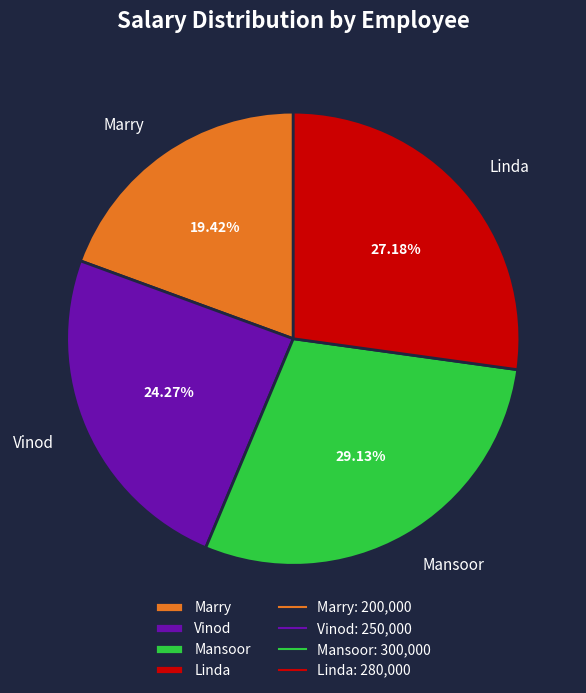

To the nearest percent, what is the difference between the largest and smallest slice percentages?

10%